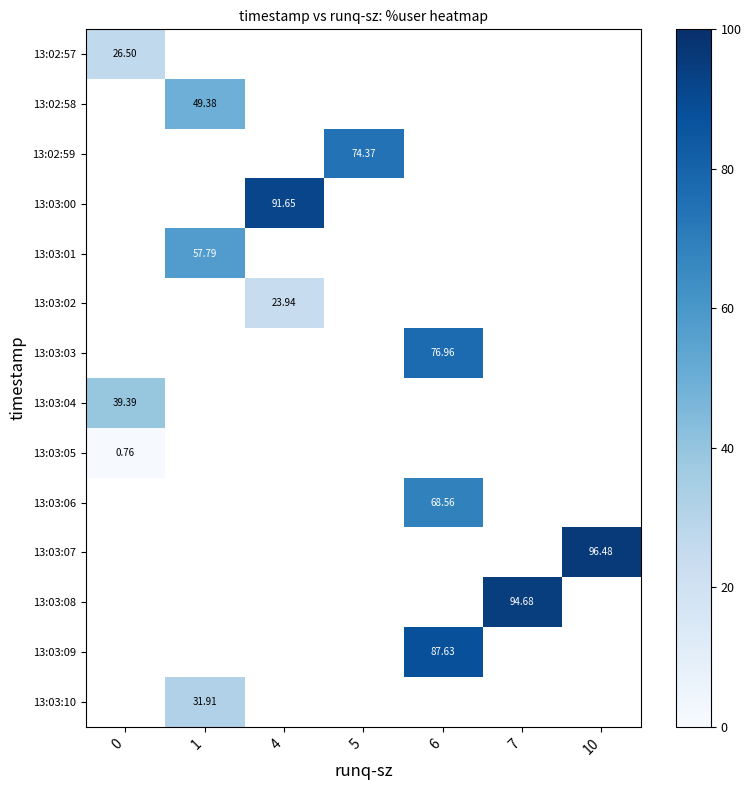

Is the value of row_0 at 4 greater than the value of row_5 at 6?

No